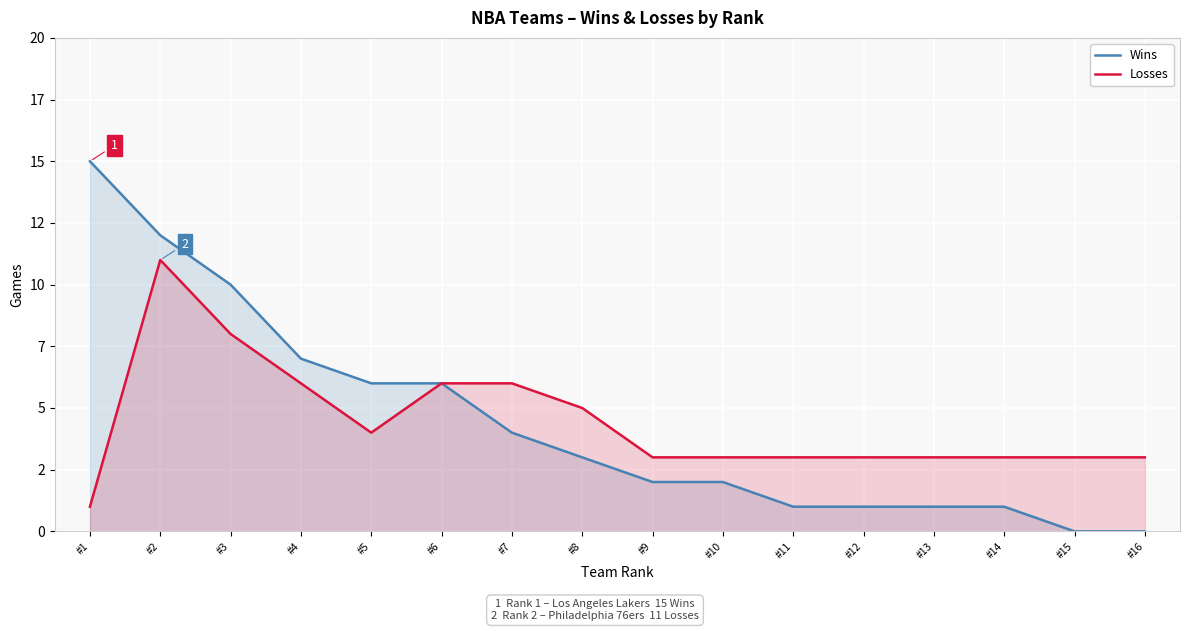

Does the chart display data point markers on the line(s)?

No